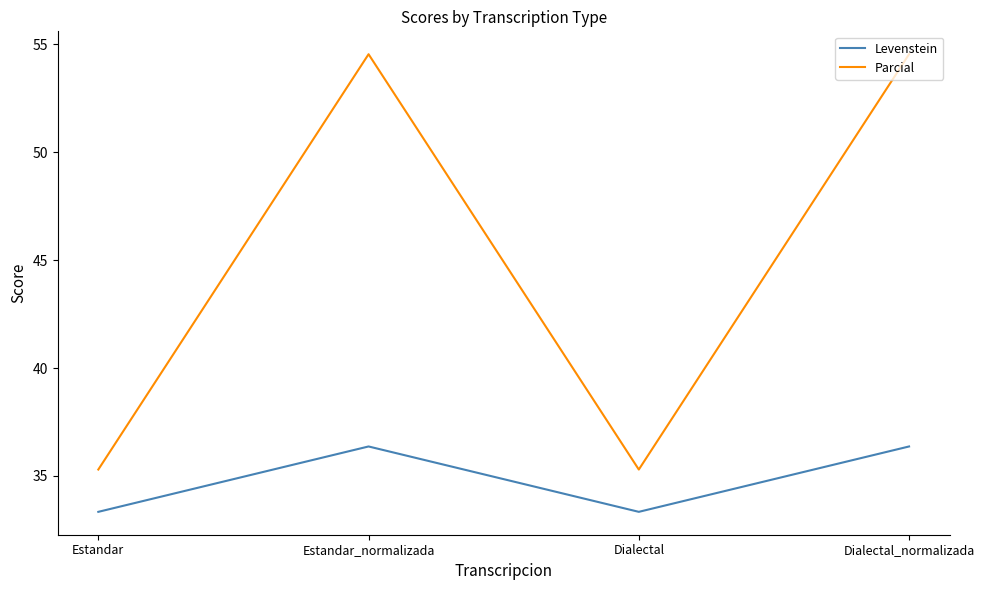

What is the smallest value displayed?

33.3